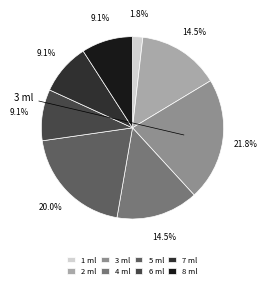

Does any single category account for the majority?

No